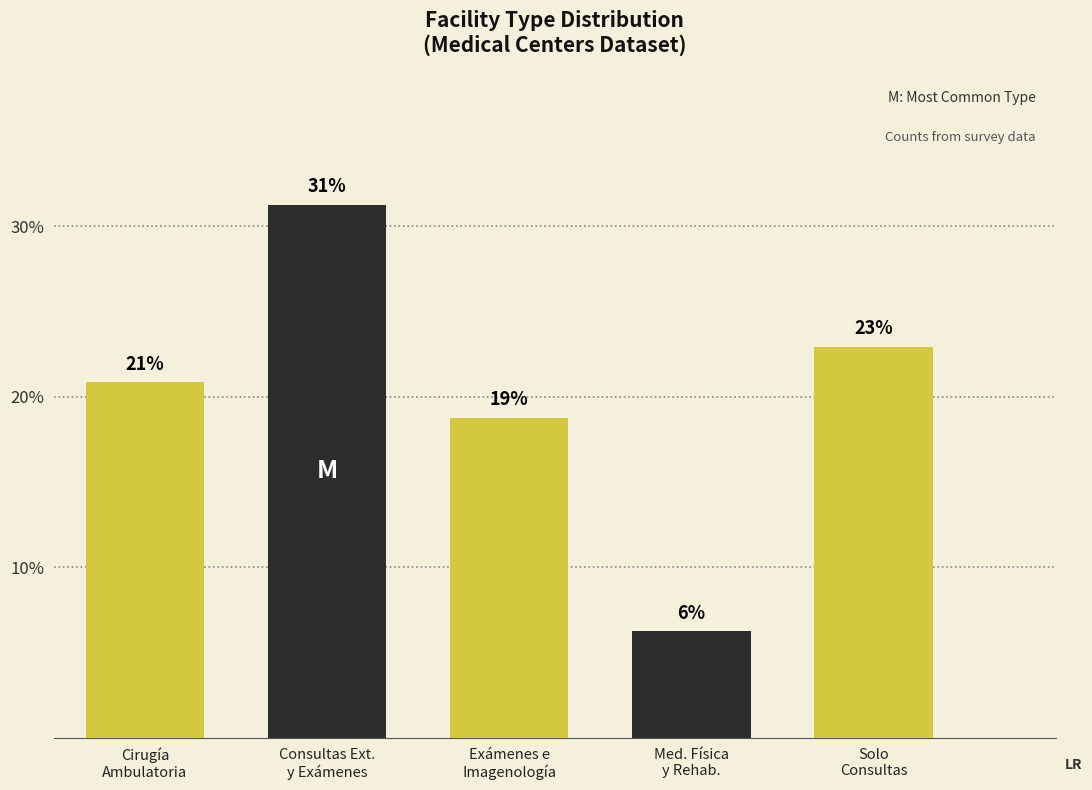

Reading left to right, transcribe all the data shown in this chart.

0.2	0.3	0.2	0.1	0.2